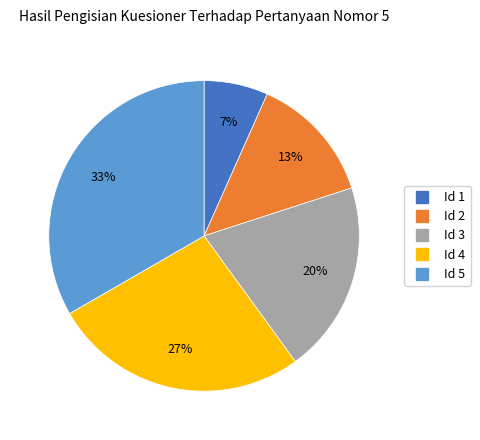

Is there any slice that represents more than half of the pie?

No